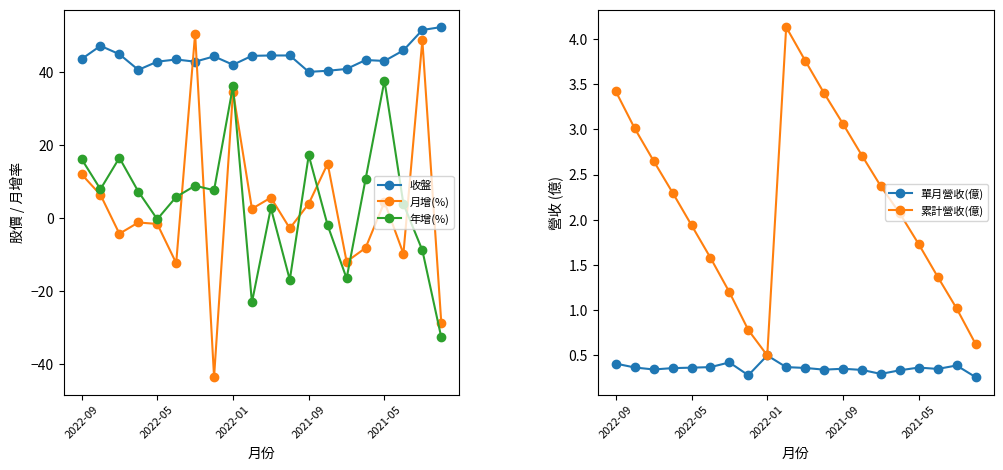

What is the spread (max minus min) of values at 19?

85.2